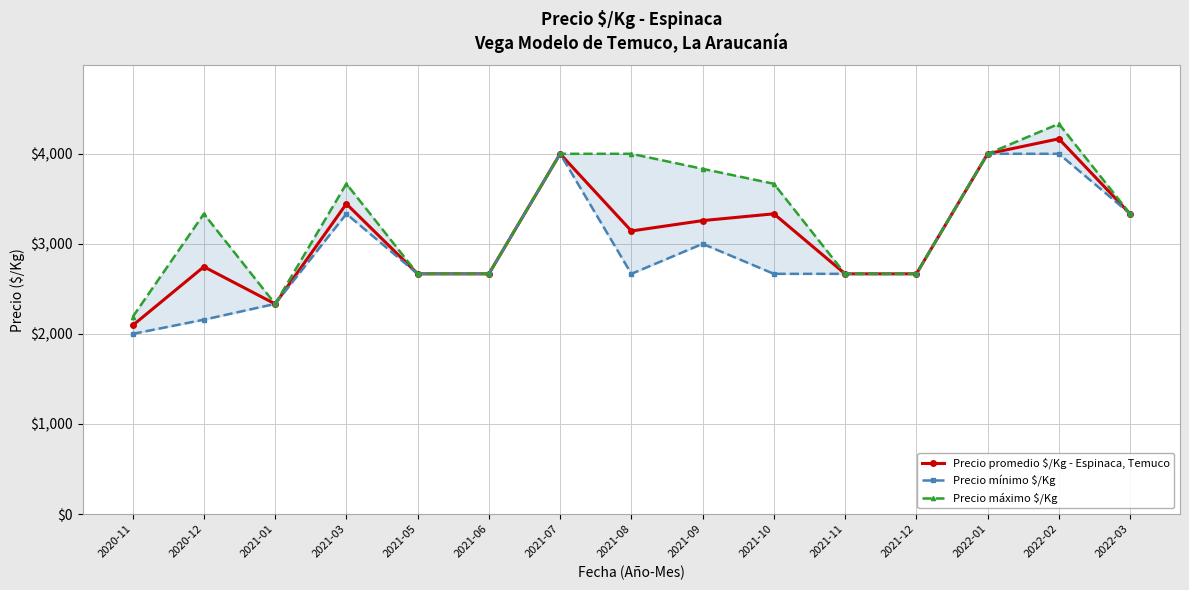

What is the sum of the Precio promedio $/Kg - Espinaca, Temuco values at 2021-01 and 2021-09?

5591.2